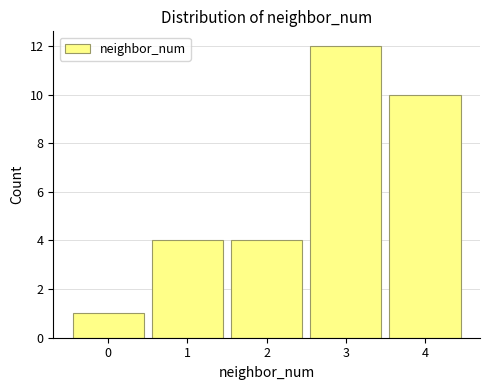

Reading left to right, list every bar in this chart as the range it spans on the x-axis followed by its height. The values are not printed on the chart, so give them approximately, as read against the axis.

-0.5 to 0.5: 1
0.5 to 1.5: 4
1.5 to 2.5: 4
2.5 to 3.5: 12
3.5 to 4.5: 10